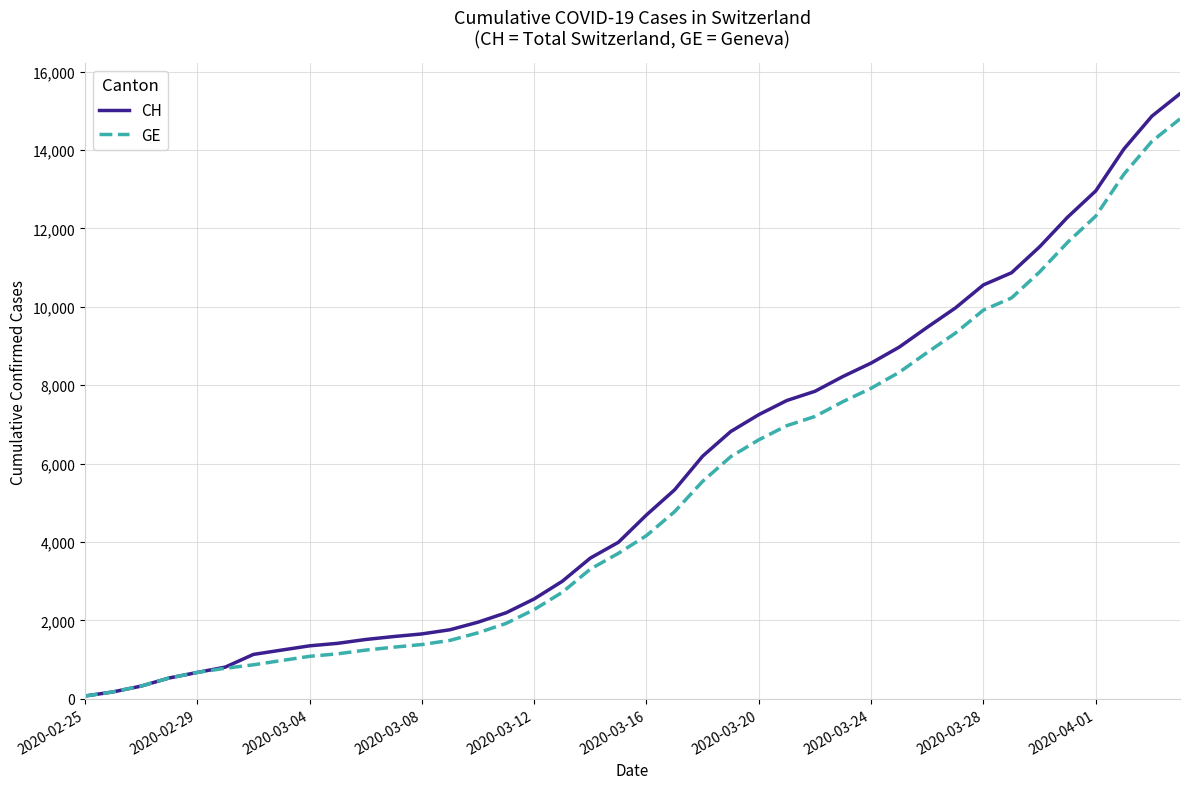

What is the maximum value for GE?

14791